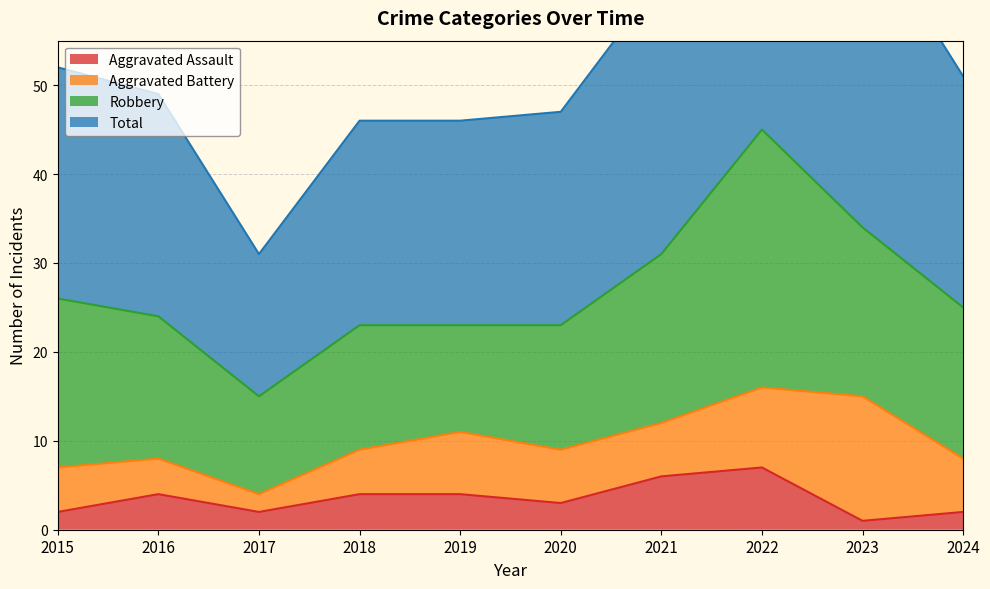

True or false: Aggravated Assault has a value of 2 at 2017.

True